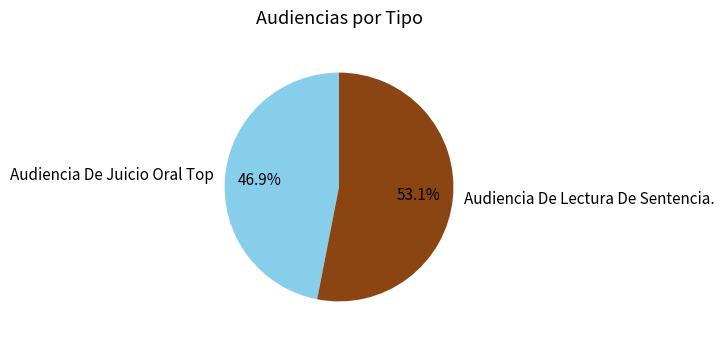

Is there any slice that represents more than half of the pie?

Yes